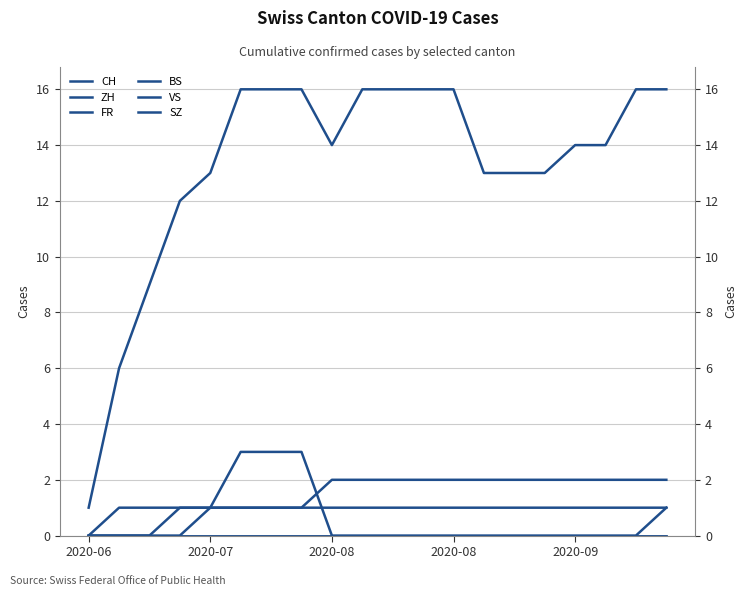

What is the value of the VS point at the 5th from the left?

1